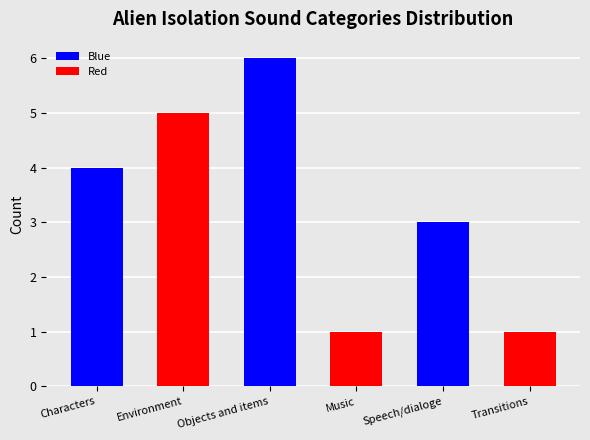

Reading left to right, what are all the values shown in this chart?

Characters=4	Environment=5	Objects and items=6	Music=1	Speech/dialoge=3	Transitions=1